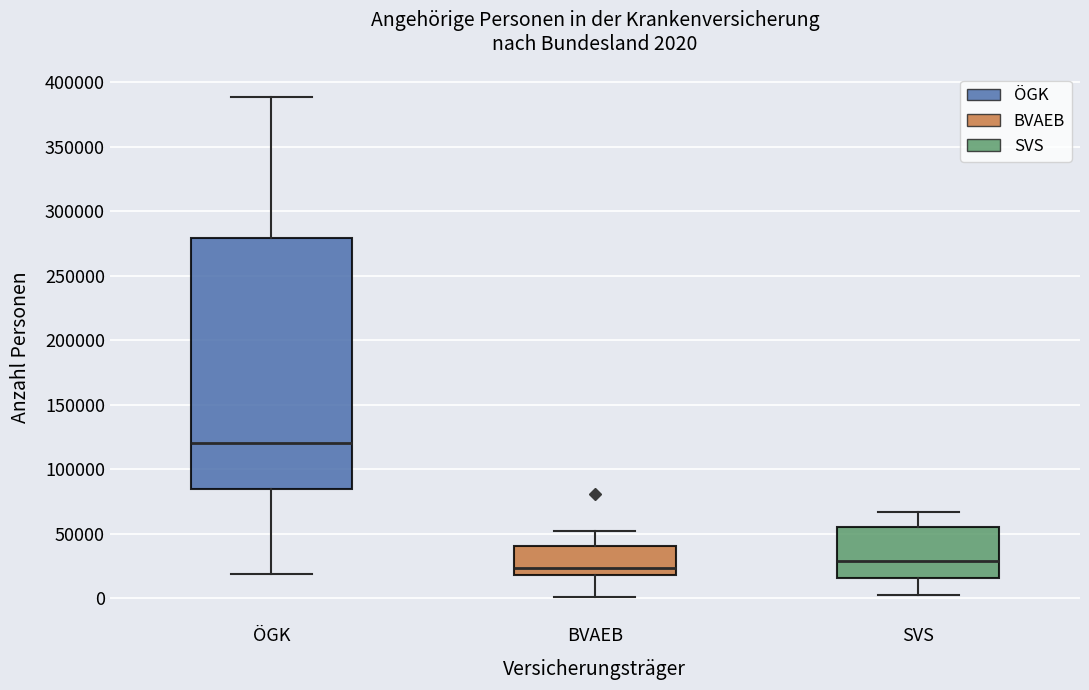

Comparing the boxes themselves (not the whiskers), which one is the tallest?

ÖGK